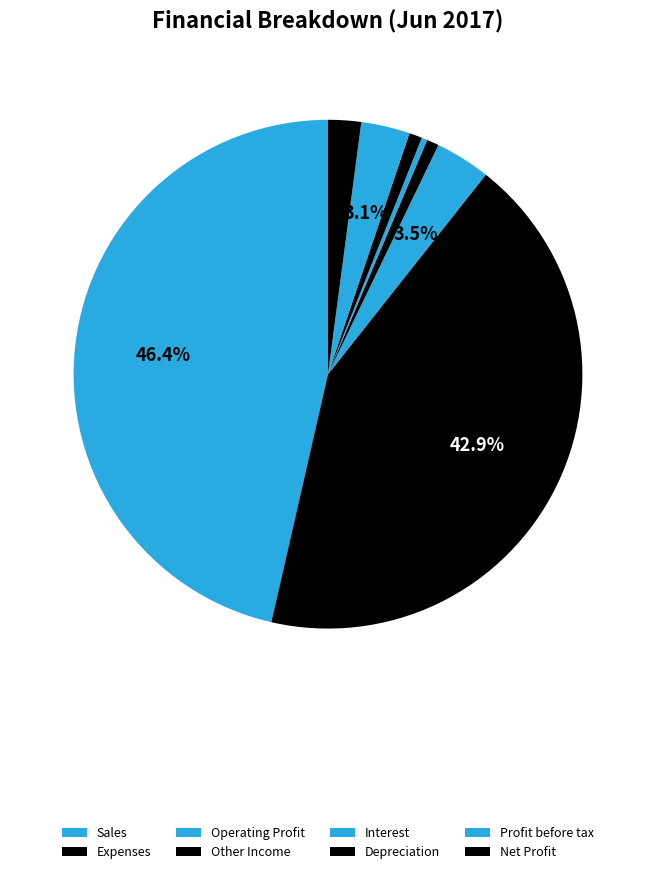

How many segments does this pie chart have?

8